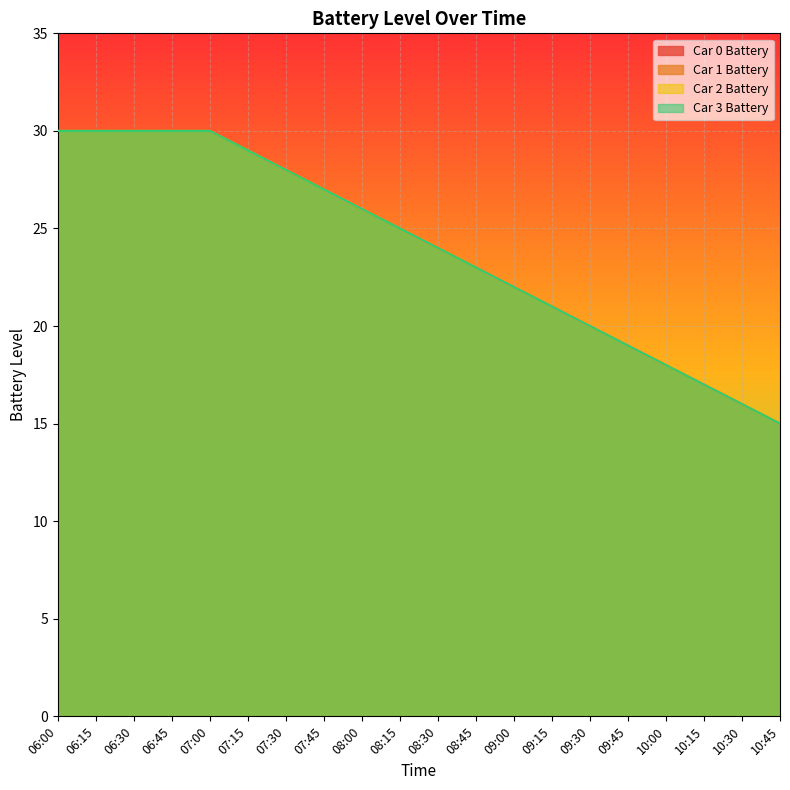

Reading left to right, transcribe all the data shown in this chart.

Car 0 Battery: 06:00=30	06:15=30	06:30=30	06:45=30	07:00=30	07:15=29	07:30=28	07:45=27	08:00=26	08:15=25	08:30=24	08:45=23	09:00=22	09:15=21	09:30=20	09:45=19	10:00=18	10:15=17	10:30=16	10:45=15
Car 1 Battery: 06:00=30	06:15=30	06:30=30	06:45=30	07:00=30	07:15=29	07:30=28	07:45=27	08:00=26	08:15=25	08:30=24	08:45=23	09:00=22	09:15=21	09:30=20	09:45=19	10:00=18	10:15=17	10:30=16	10:45=15
Car 2 Battery: 06:00=30	06:15=30	06:30=30	06:45=30	07:00=30	07:15=29	07:30=28	07:45=27	08:00=26	08:15=25	08:30=24	08:45=23	09:00=22	09:15=21	09:30=20	09:45=19	10:00=18	10:15=17	10:30=16	10:45=15
Car 3 Battery: 06:00=30	06:15=30	06:30=30	06:45=30	07:00=30	07:15=29	07:30=28	07:45=27	08:00=26	08:15=25	08:30=24	08:45=23	09:00=22	09:15=21	09:30=20	09:45=19	10:00=18	10:15=17	10:30=16	10:45=15